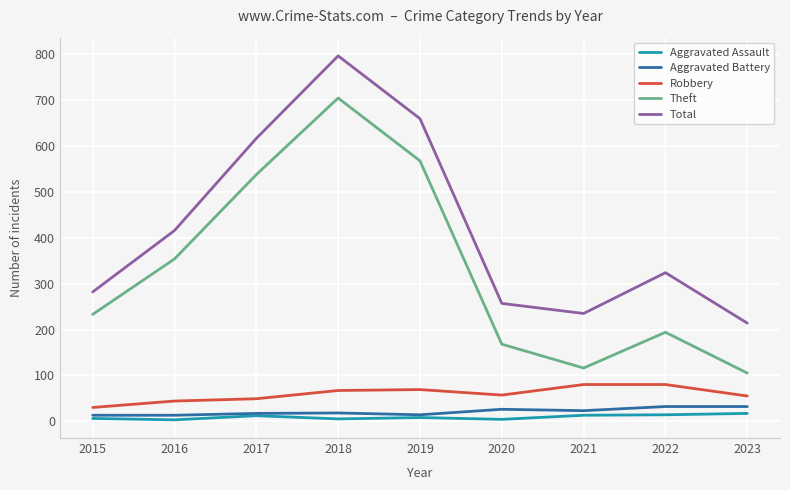

What is the spread (max minus min) of values at 2019?

652